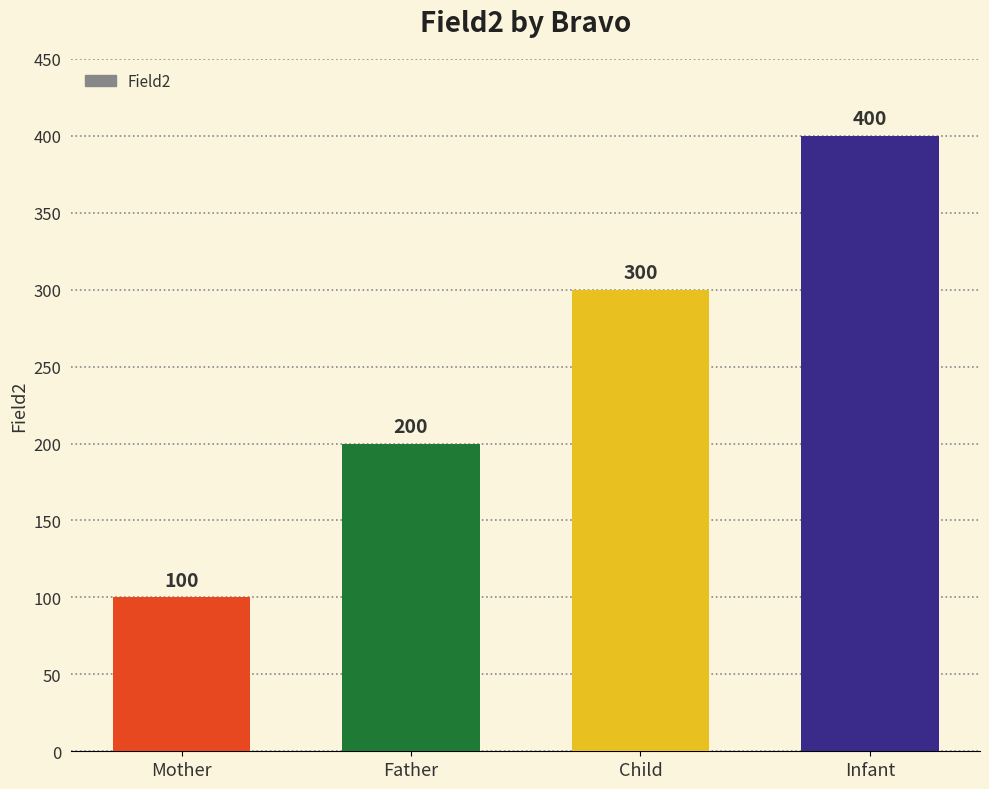

Reading left to right, transcribe all the data shown in this chart.

100	200	300	400